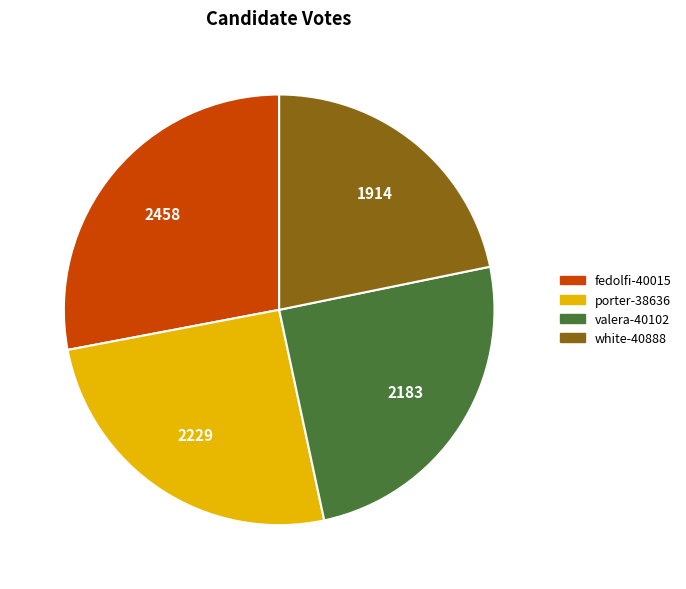

Is white-40888 the majority of the pie?

No